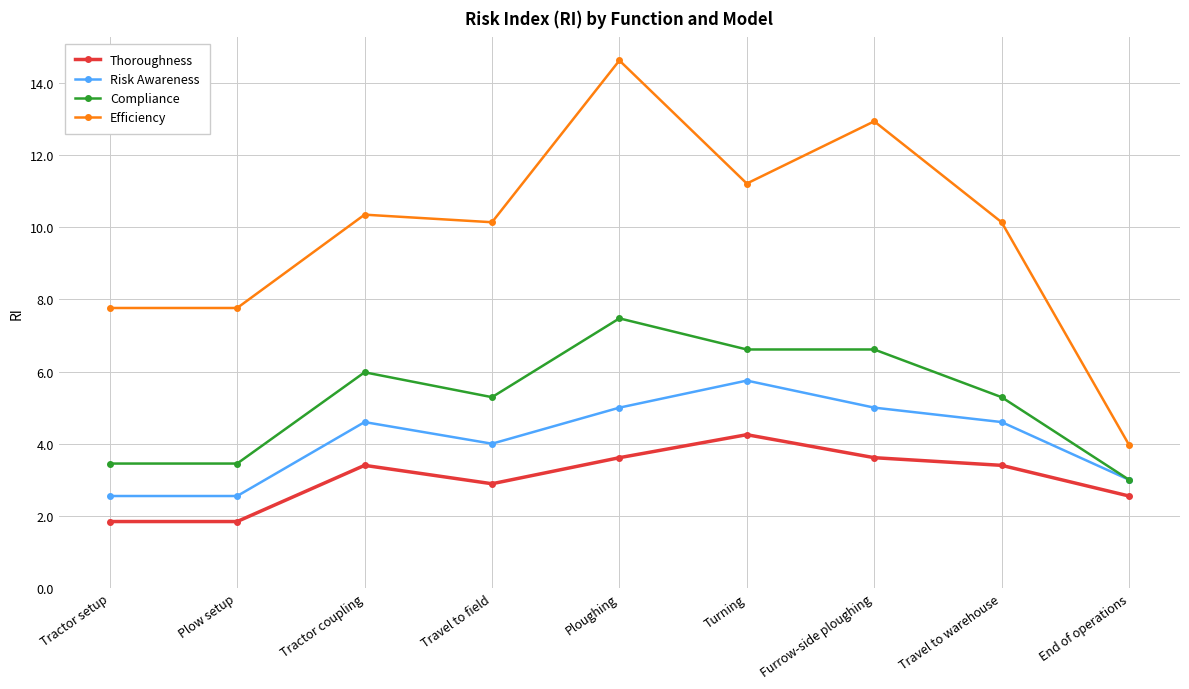

True or false: Efficiency has a value of 7.8 at Tractor setup.

True